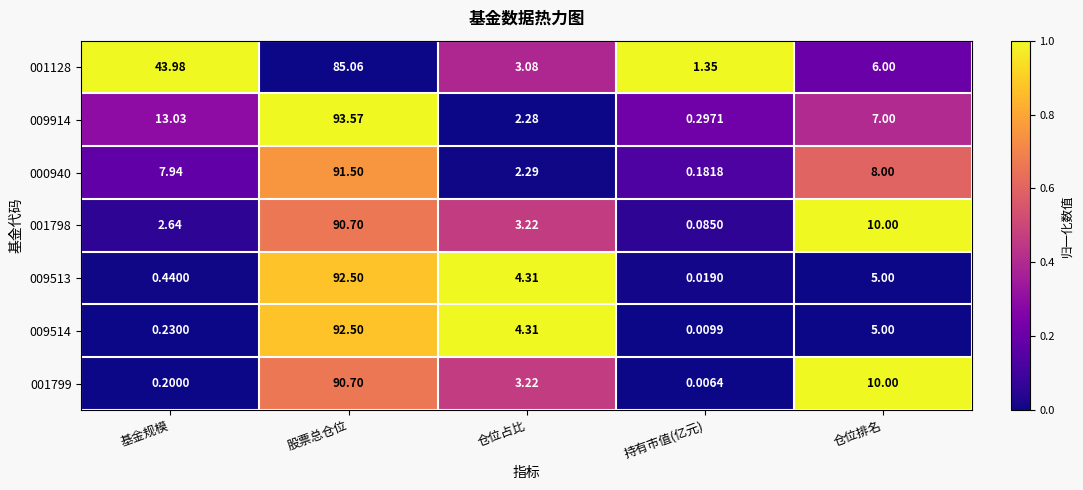

Which label corresponds to the largest value in the chart?

股票总仓位